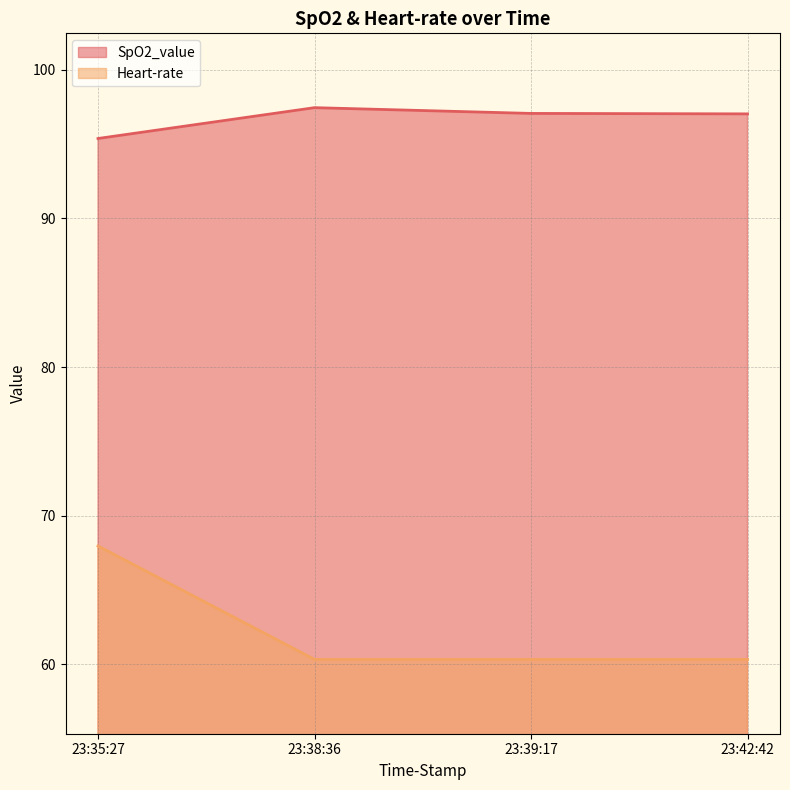

Which series changed the most between 23:35:27 and 23:42:42?

Heart-rate